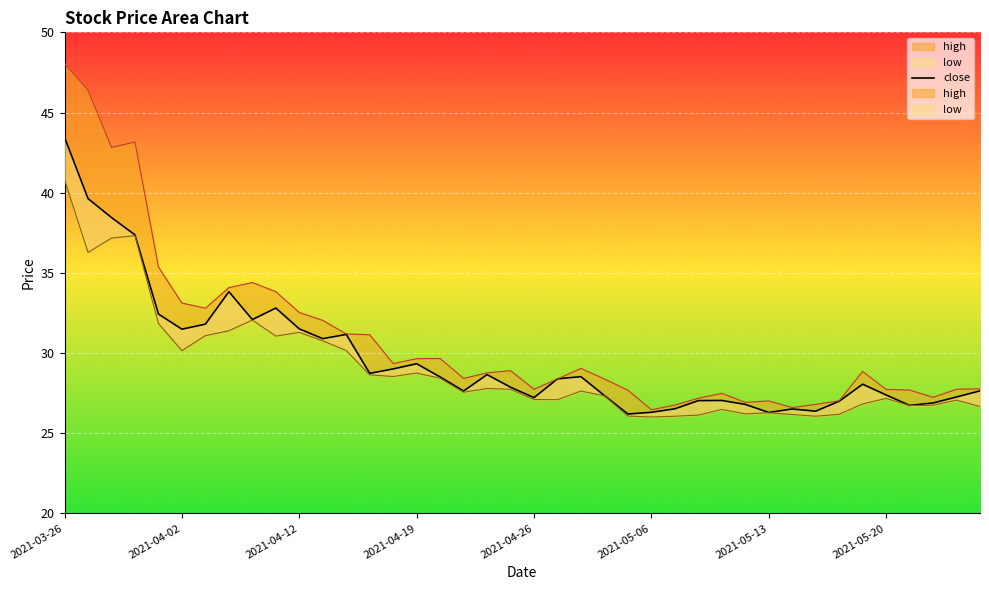

The chart shows a value of 11.5 at 9. True or false?

False